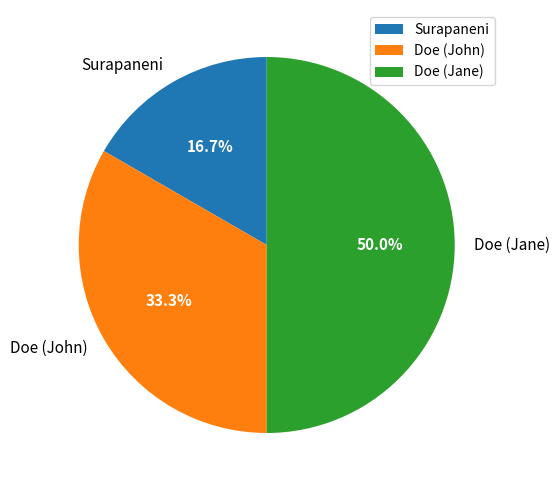

True or false: Surapaneni accounts for 17% of the total.

True